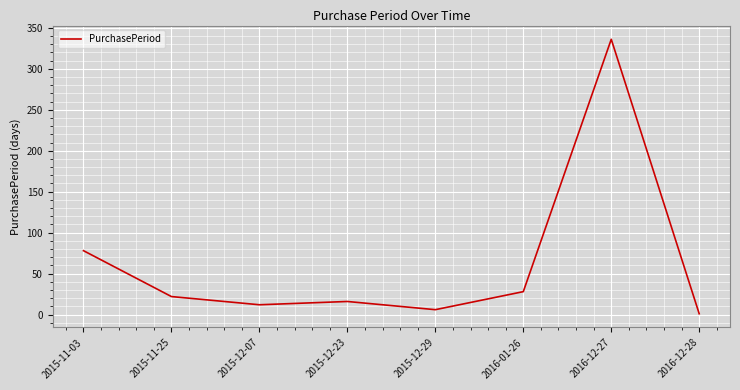

At which category does the data reach its first local valley?

2015-12-07